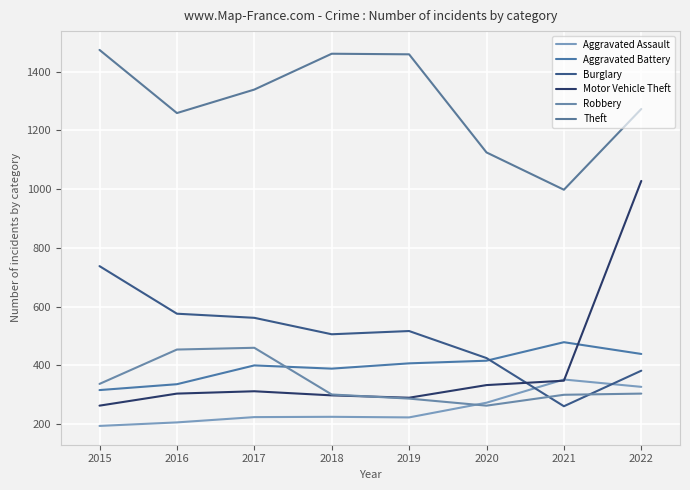

Reading right to left, transcribe all the data shown in this chart.

Aggravated Assault: 327	352	273	223	225	224	206	194
Aggravated Battery: 439	479	416	407	389	400	336	316
Burglary: 382	261	425	517	506	562	576	738
Motor Vehicle Theft: 1028	348	333	290	298	312	304	263
Robbery: 304	300	263	287	301	460	454	337
Theft: 1273	998	1125	1459	1461	1339	1259	1474